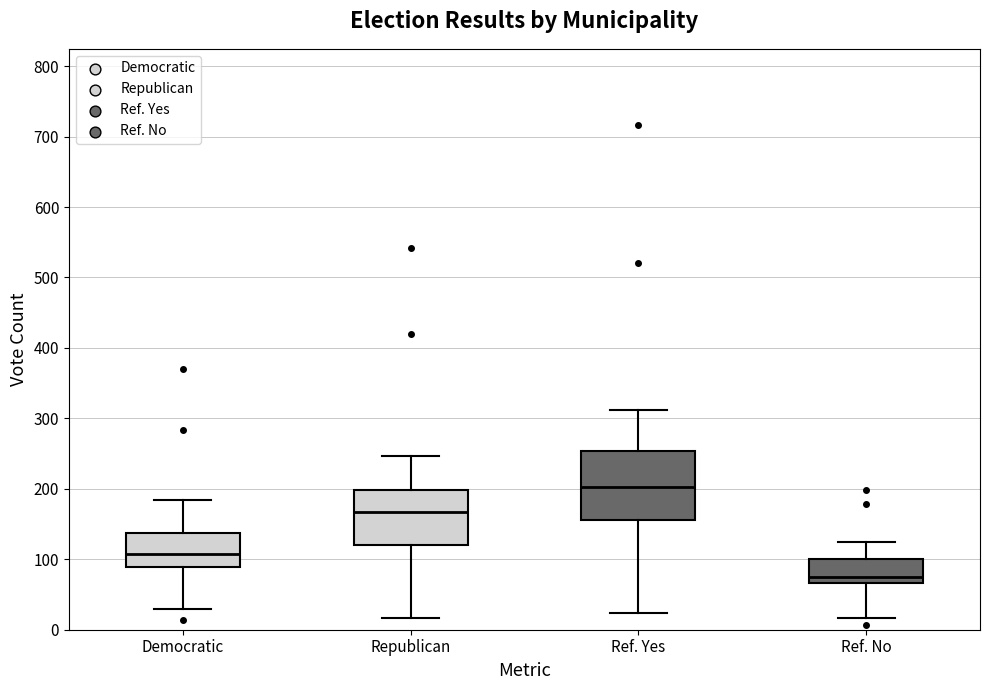

Where is the lower edge of the box for Ref. No on the y-axis? The values are not printed on the chart, so give them approximately, as read against the axis.

70